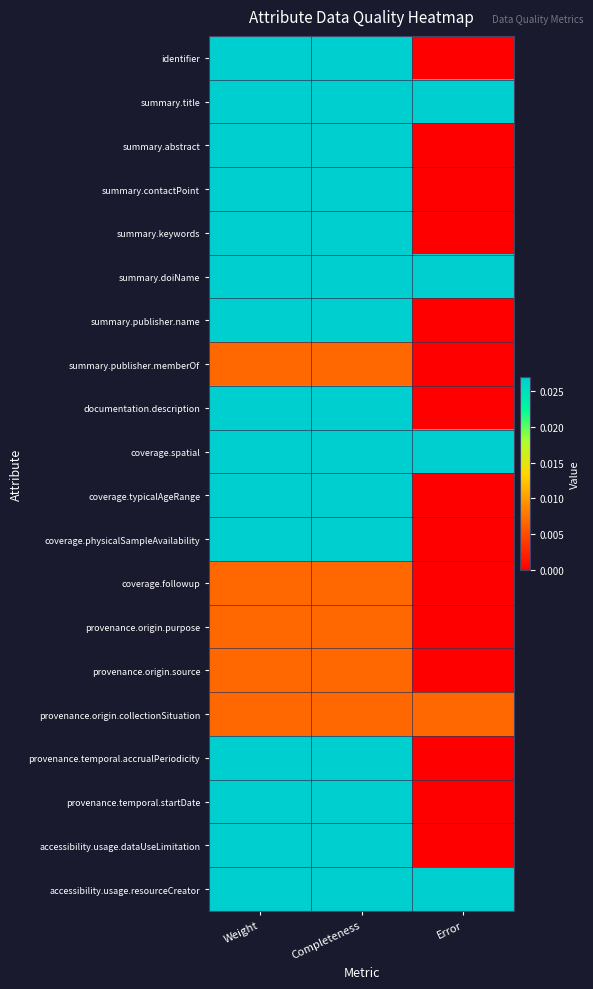

Which series has the widest spread of values?

identifier